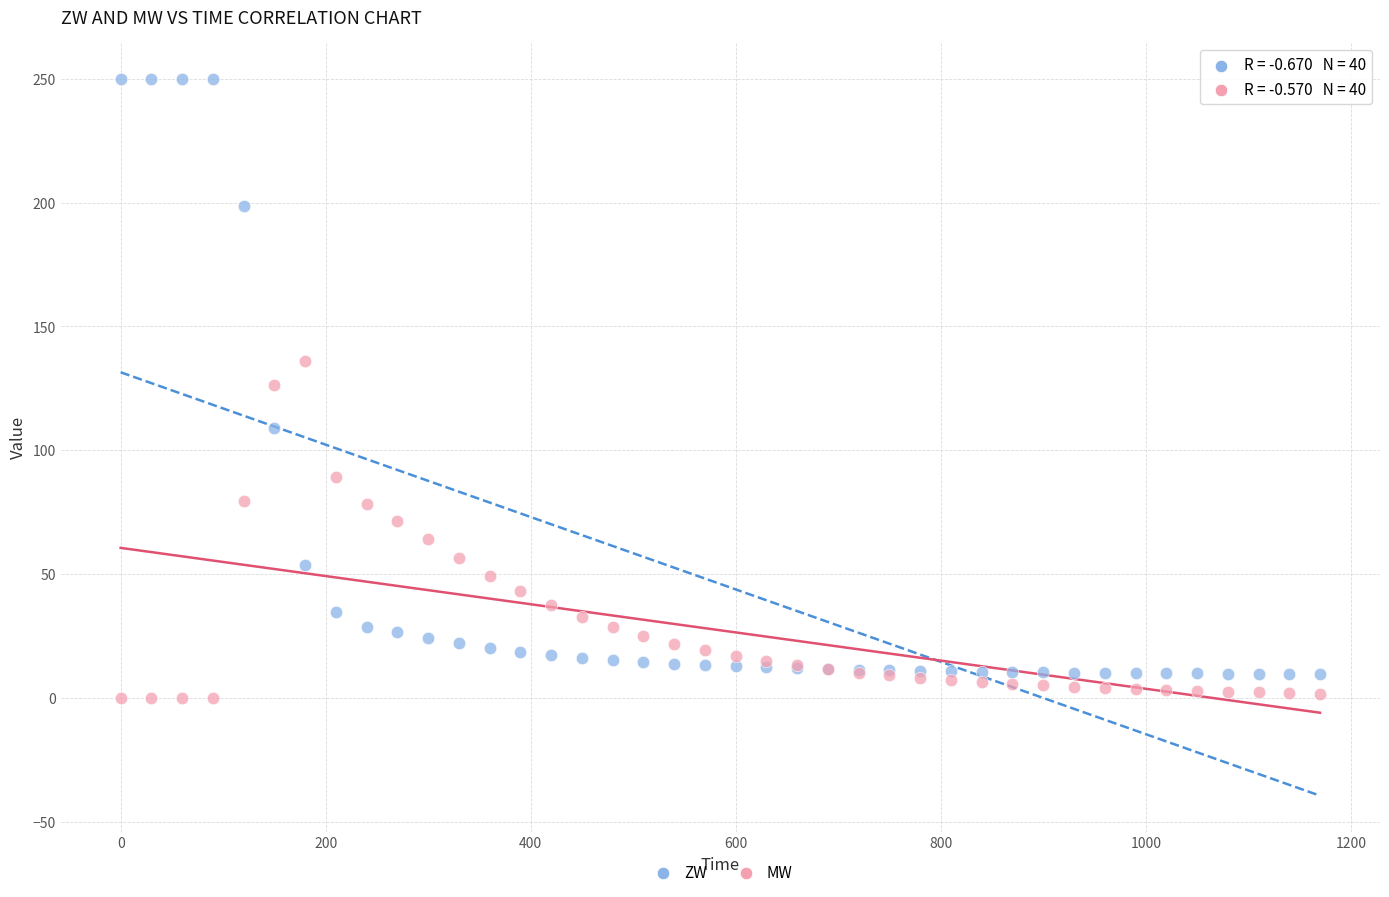

What is the X range (max minus min) for the scatter plot?

1170.0